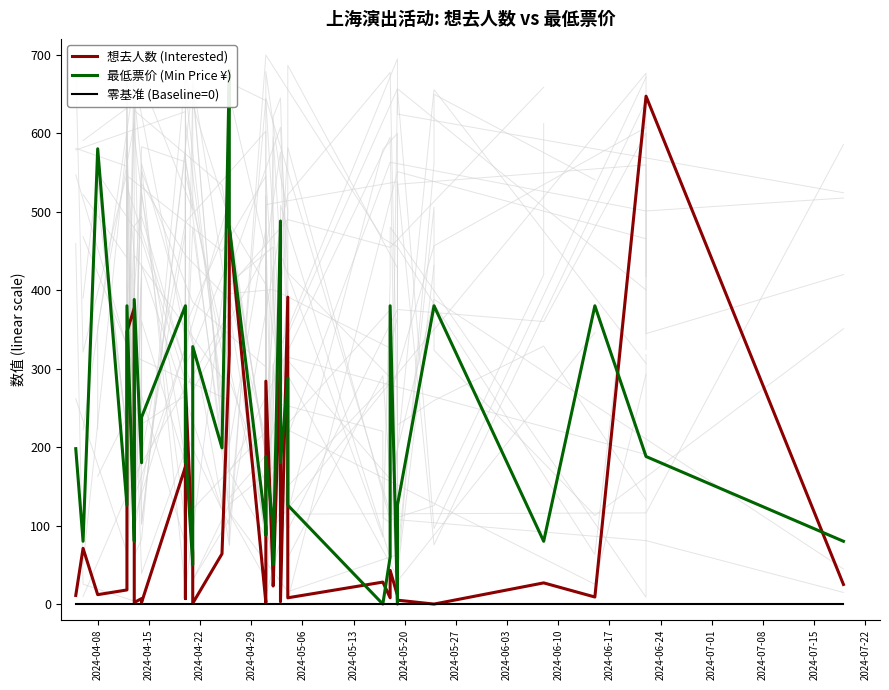

True or false: 零基准 (Baseline=0) and 想去人数 (Interested) intersect in this chart.

False